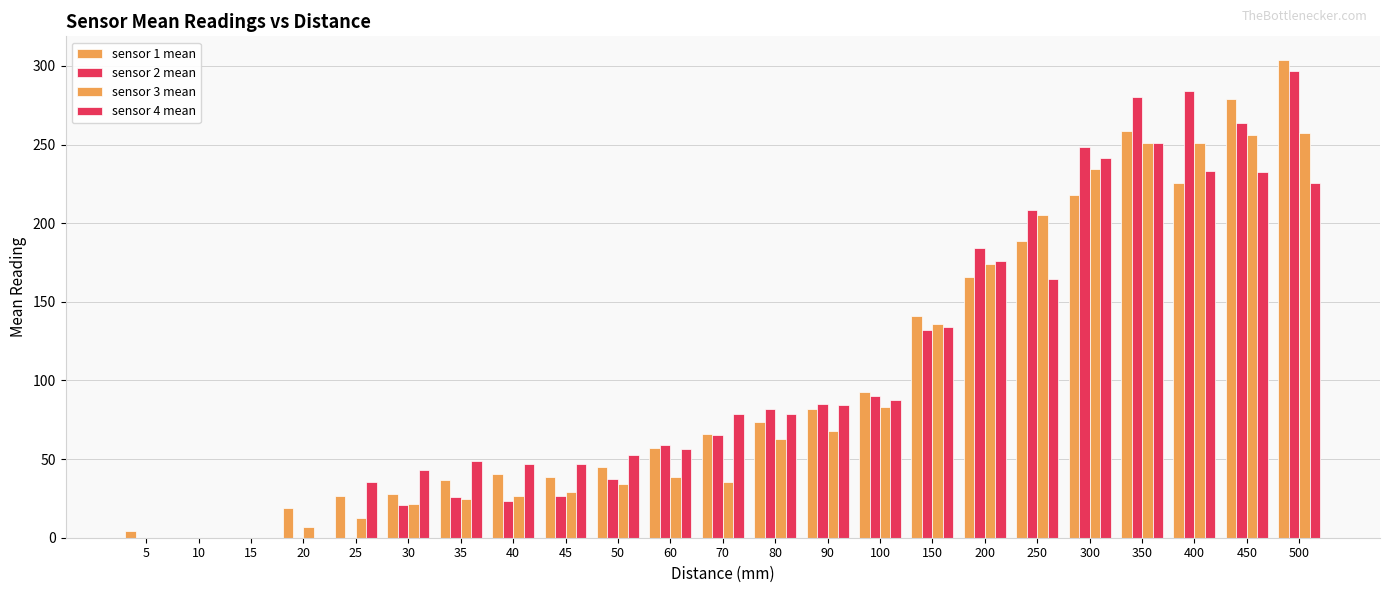

How many series are shown in this chart?

4